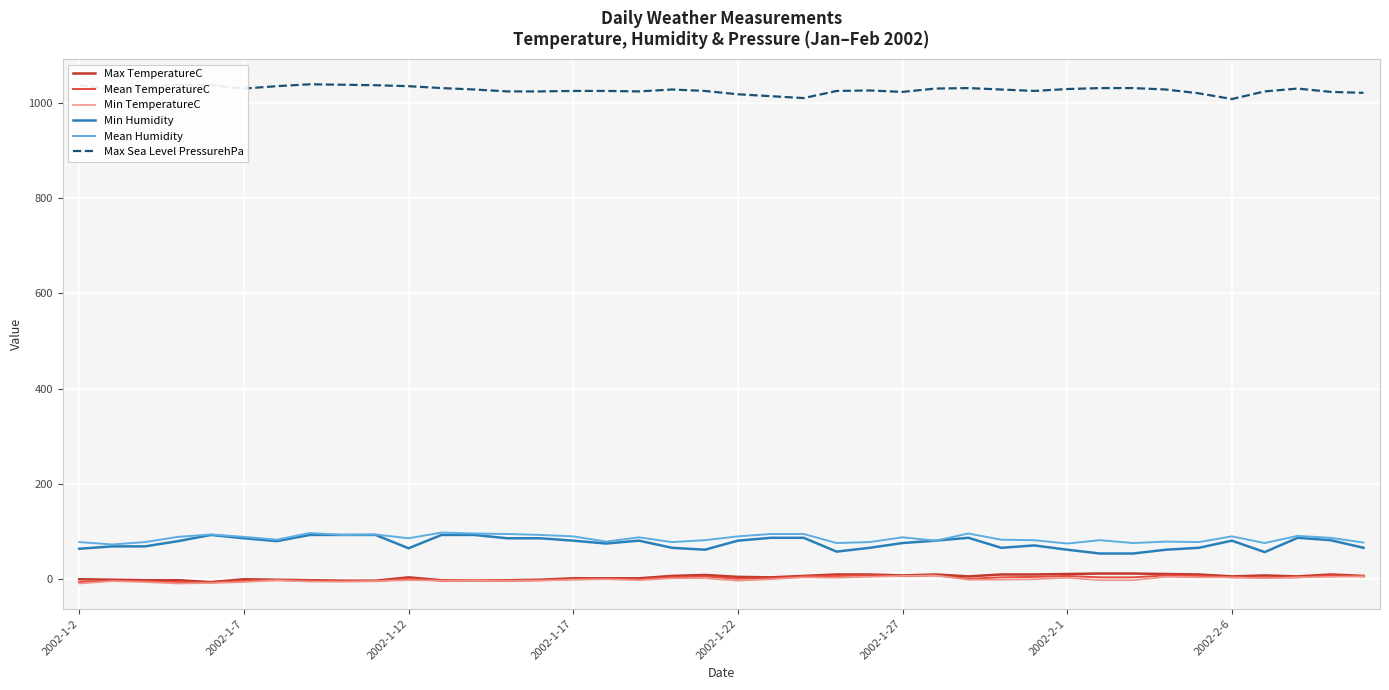

Which series has the largest total across all categories?

Max Sea Level PressurehPa